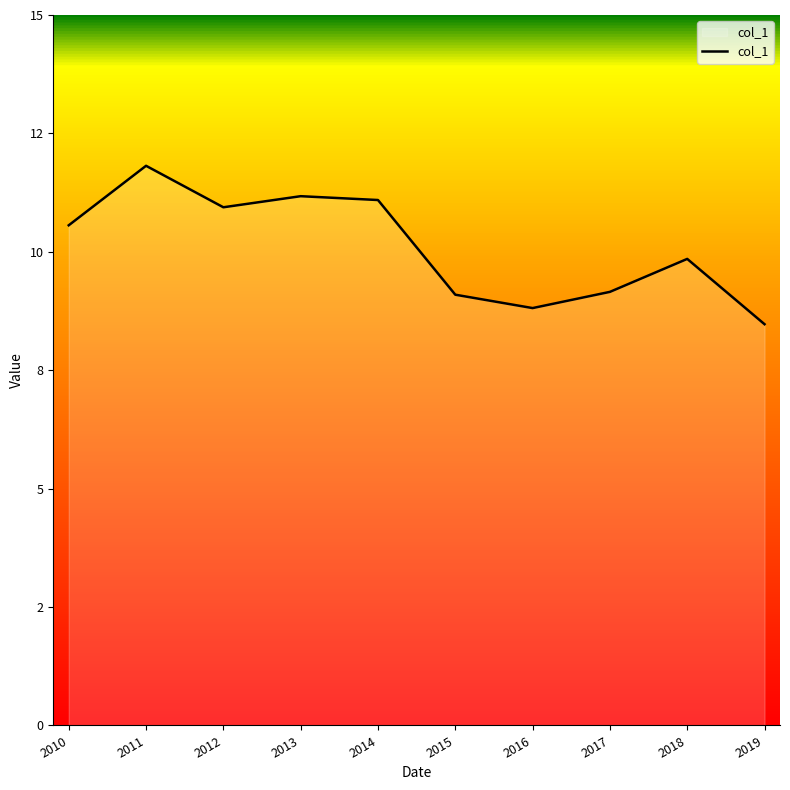

What is the sum of all values?

101.0